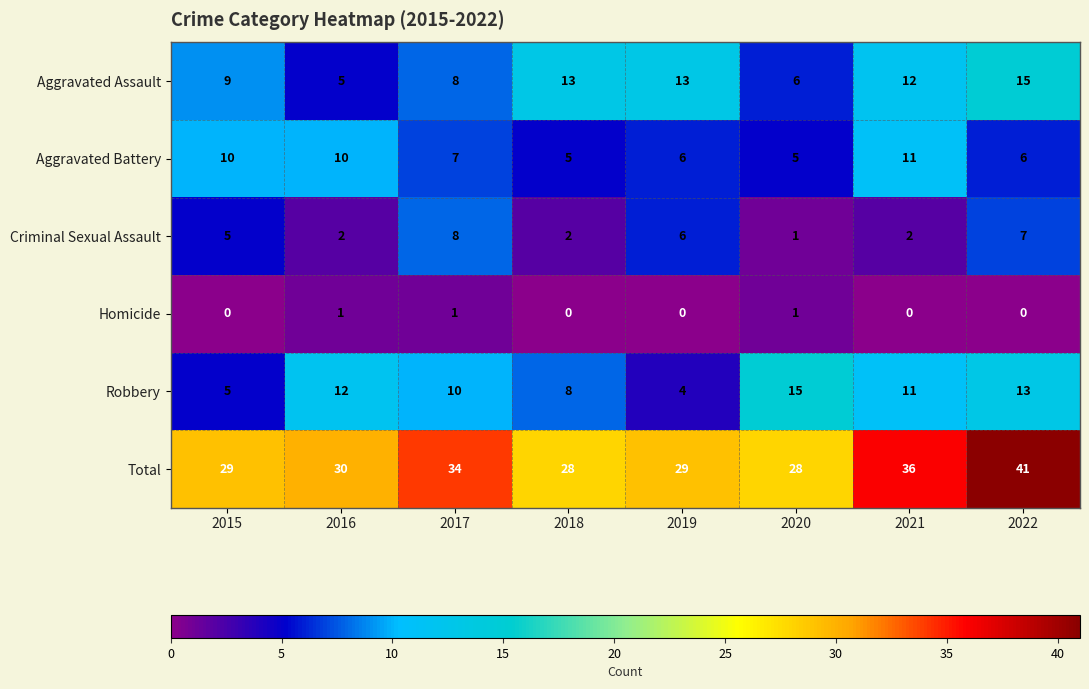

Which series has the largest range (max minus min)?

Total